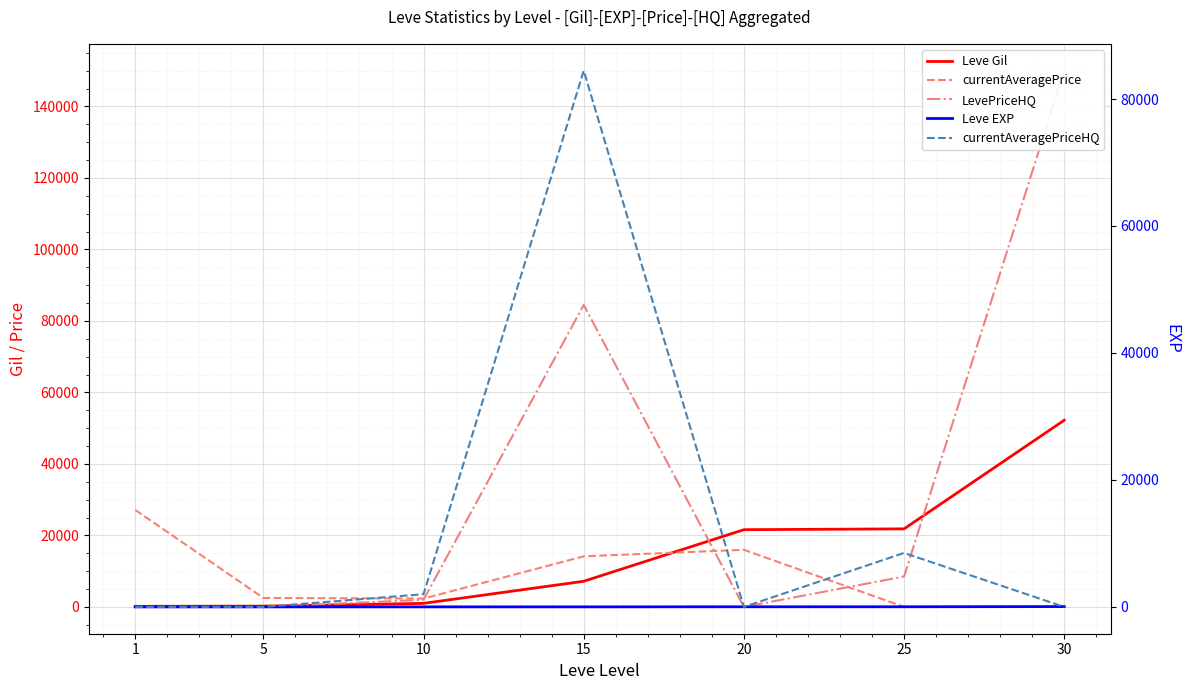

The value of currentAveragePrice at 30 is 15279. True or false?

False